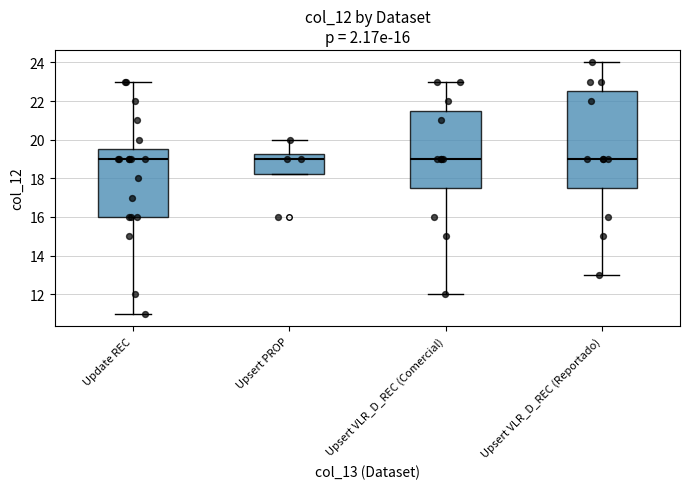

Which box is the tallest, from its lower edge to its upper edge?

Upsert VLR_D_REC (Reportado)